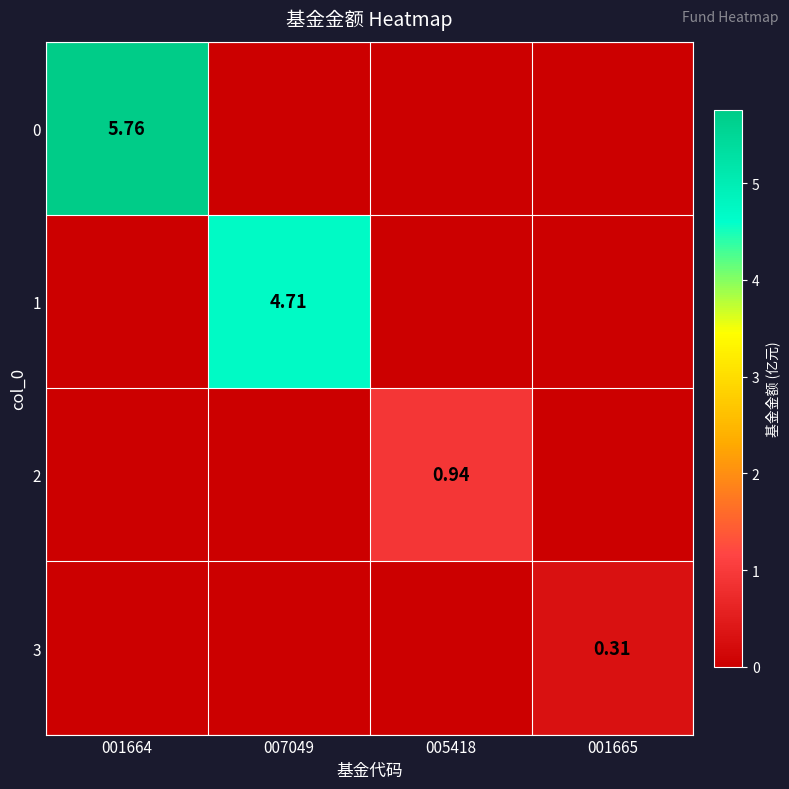

What is the average value of the 3 series?

0.1